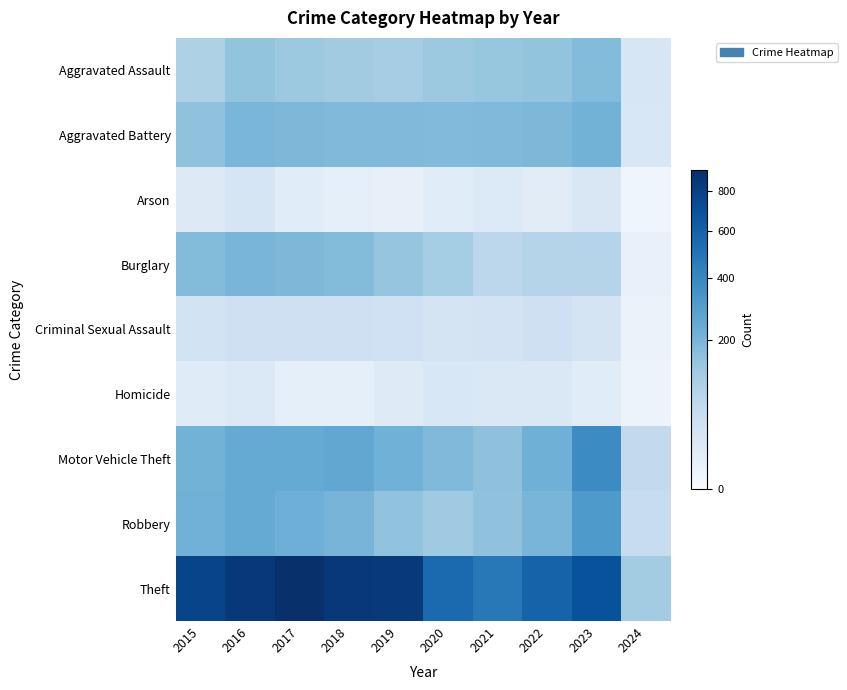

What is the greatest value displayed?

916